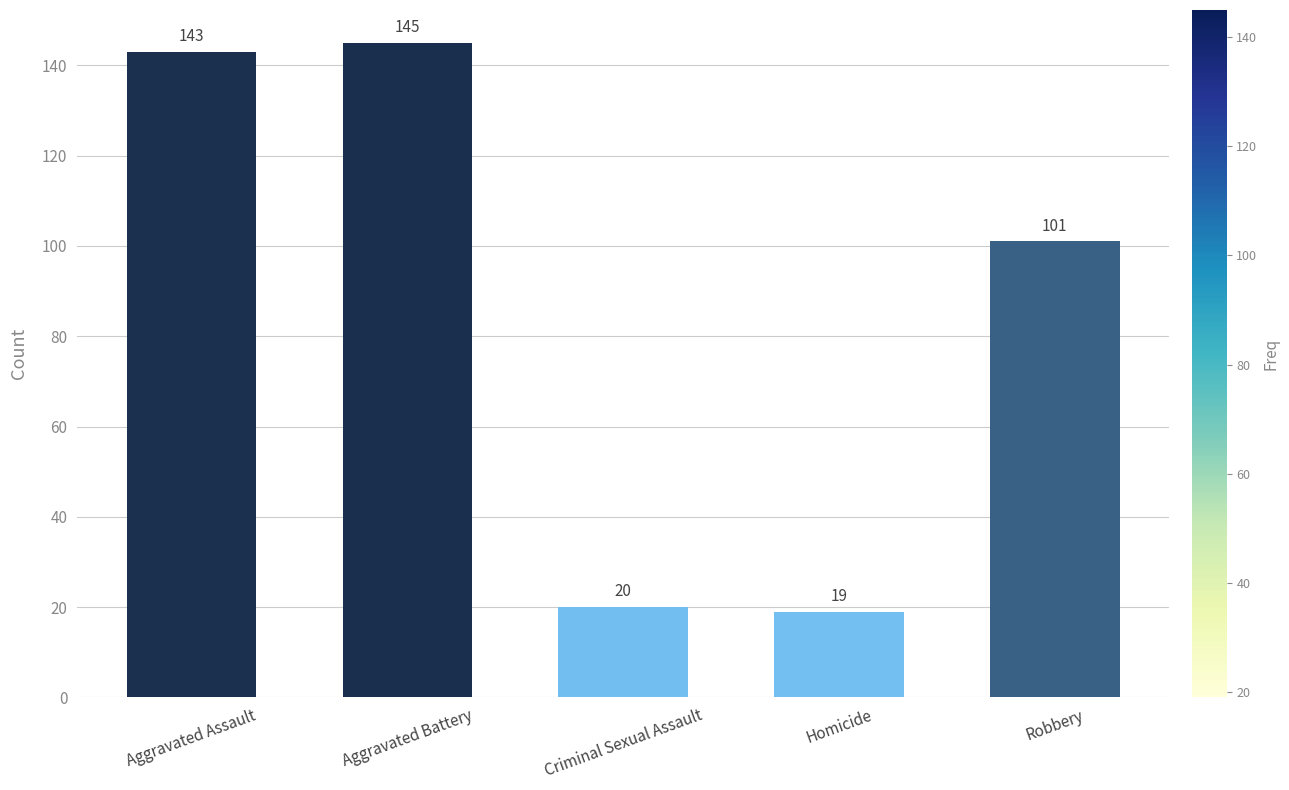

Reading left to right, what are all the values shown in this chart?

Aggravated Assault=143	Aggravated Battery=145	Criminal Sexual Assault=20	Homicide=19	Robbery=101